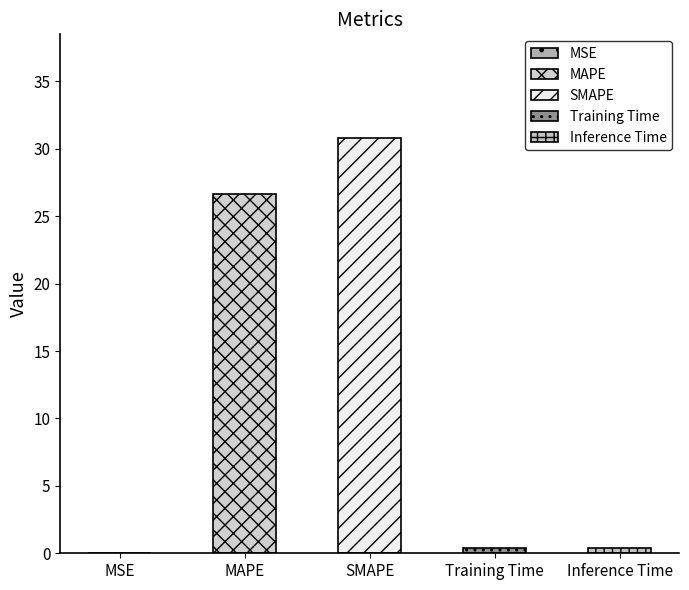

Is it true that the value at SMAPE is 7.6?

False